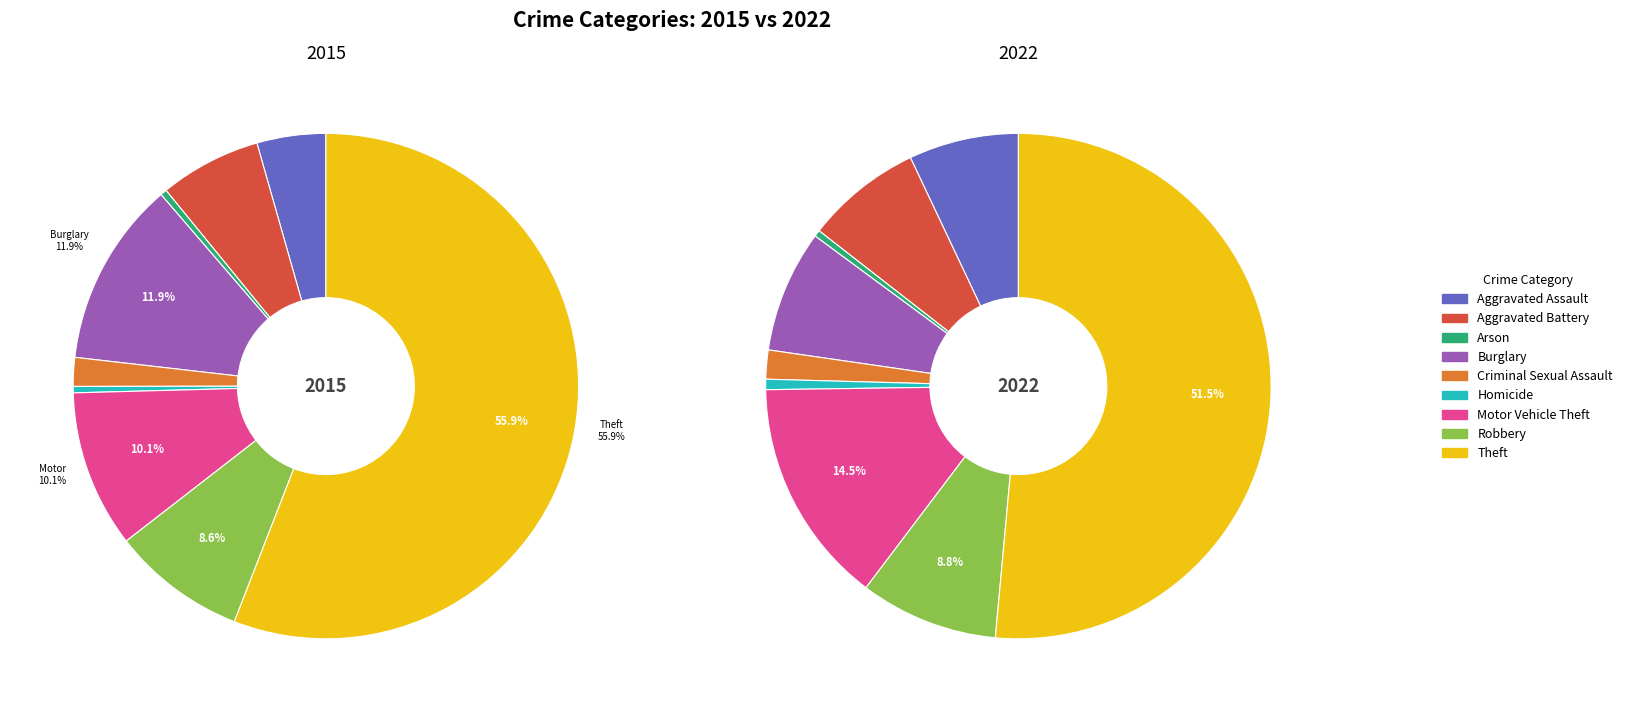

True or false: Arson accounts for 13% of the total.

False